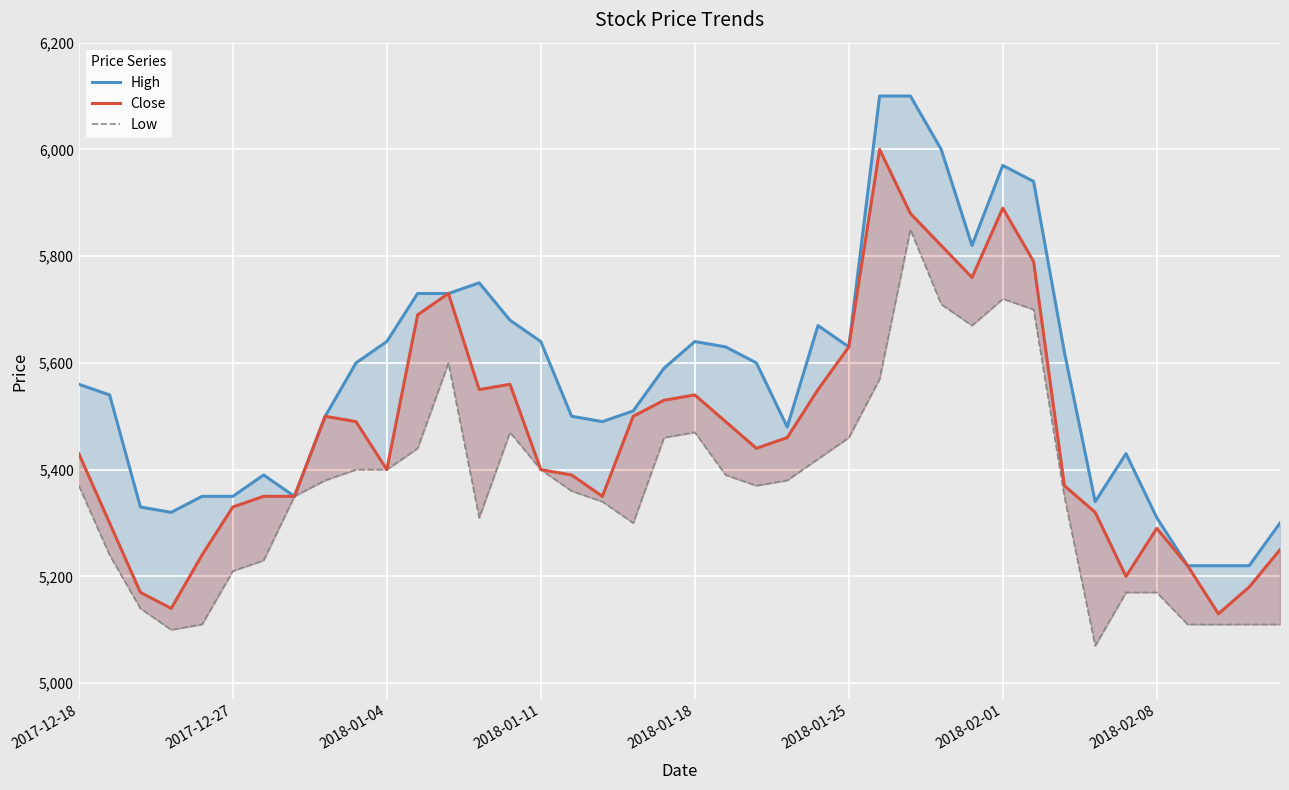

Is the value of Low at 39 greater than the value of High at 39?

No